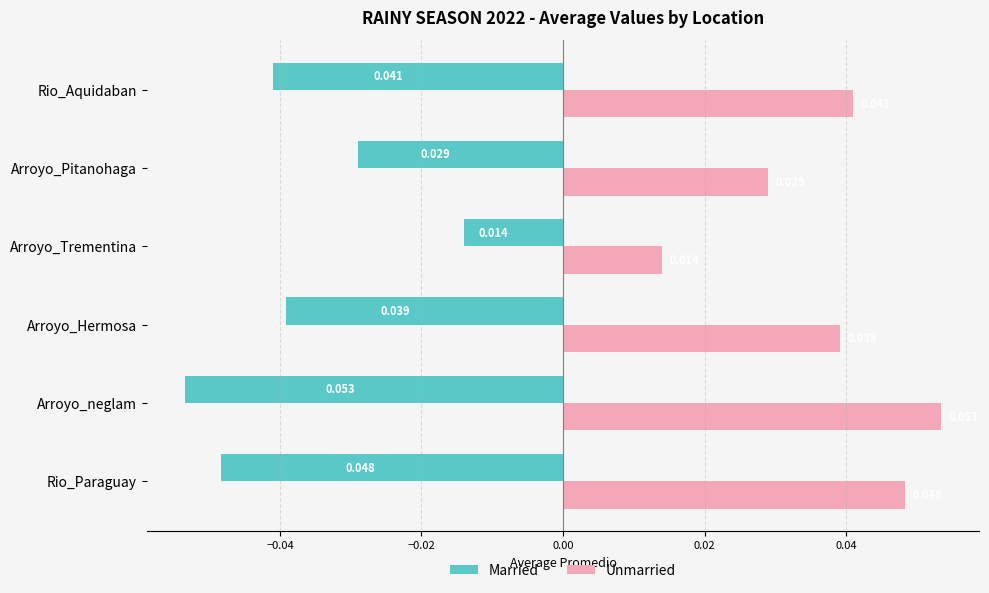

Rank the categories by Married value from highest to lowest.

Arroyo_Trementina, Arroyo_Pitanohaga, Arroyo_Hermosa, Rio_Aquidaban, Rio_Paraguay, Arroyo_neglam